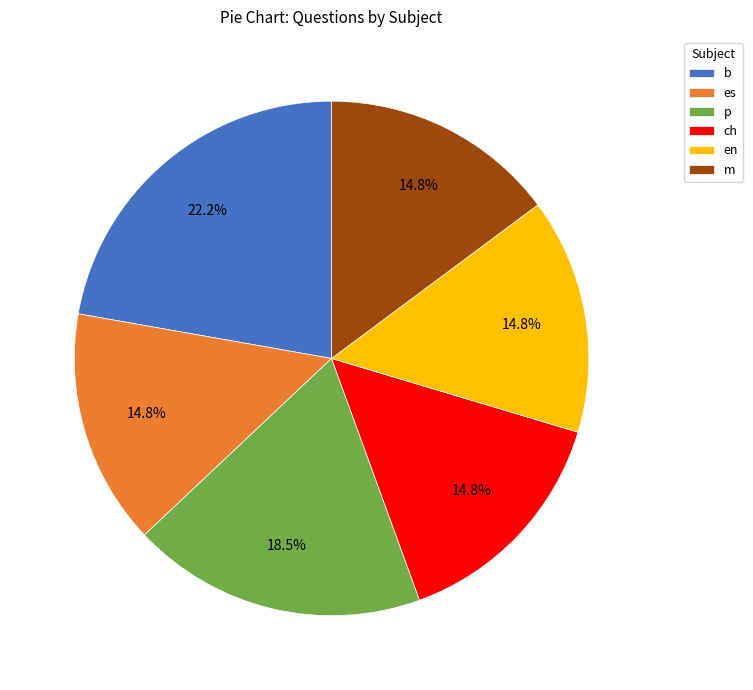

Does m account for over 50% of the chart?

No